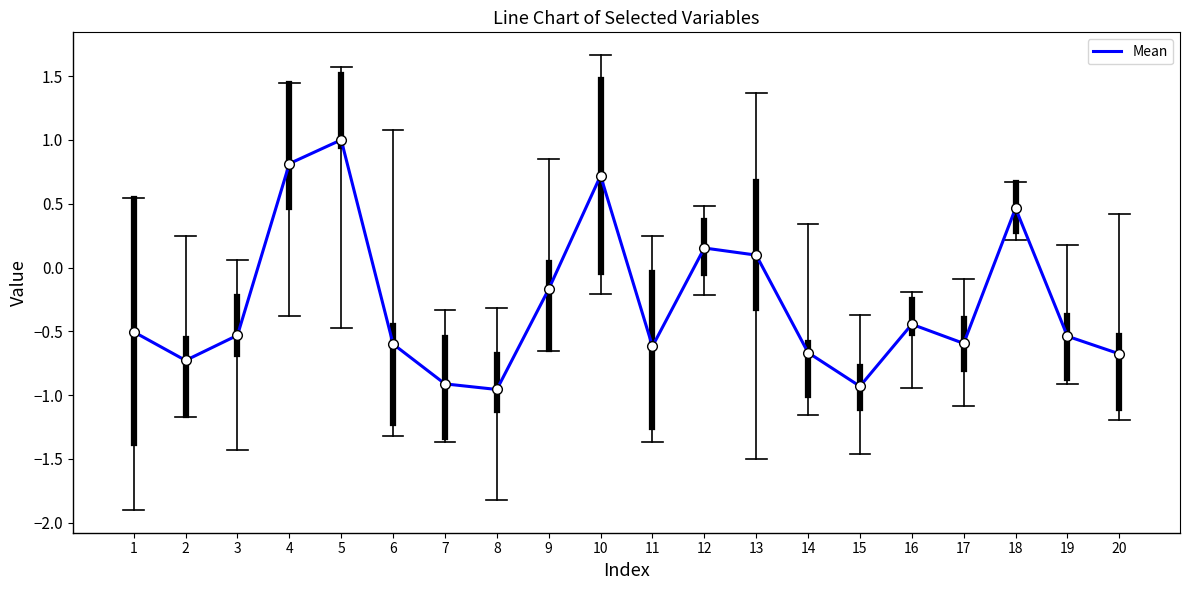

Between 13 and 11, which is larger?

13